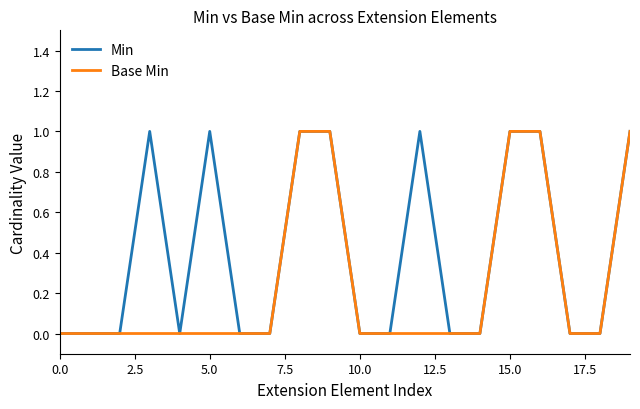

Which series has the largest total across all categories?

Min